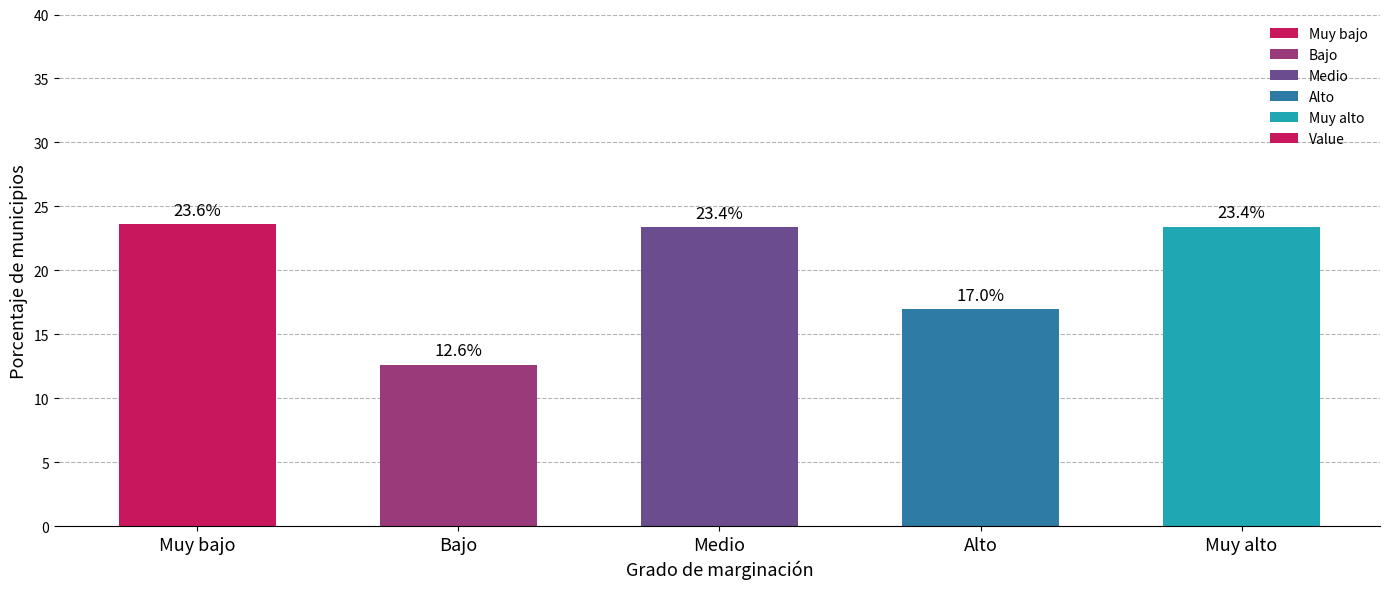

The value at Muy bajo is 23.6. True or false?

True